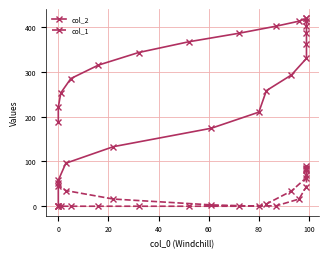

True or false: col_2 has more than 2 points higher than both neighbors.

False